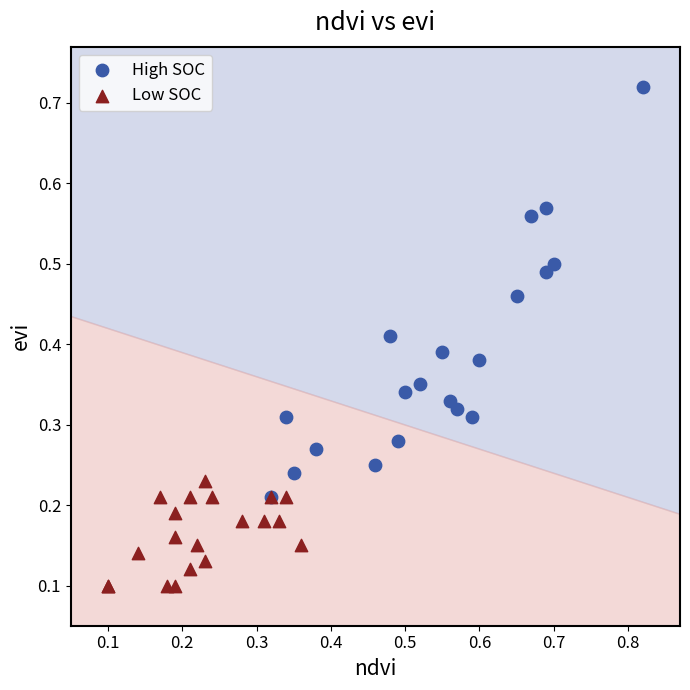

Which series has the largest Y range (max minus min)?

High SOC